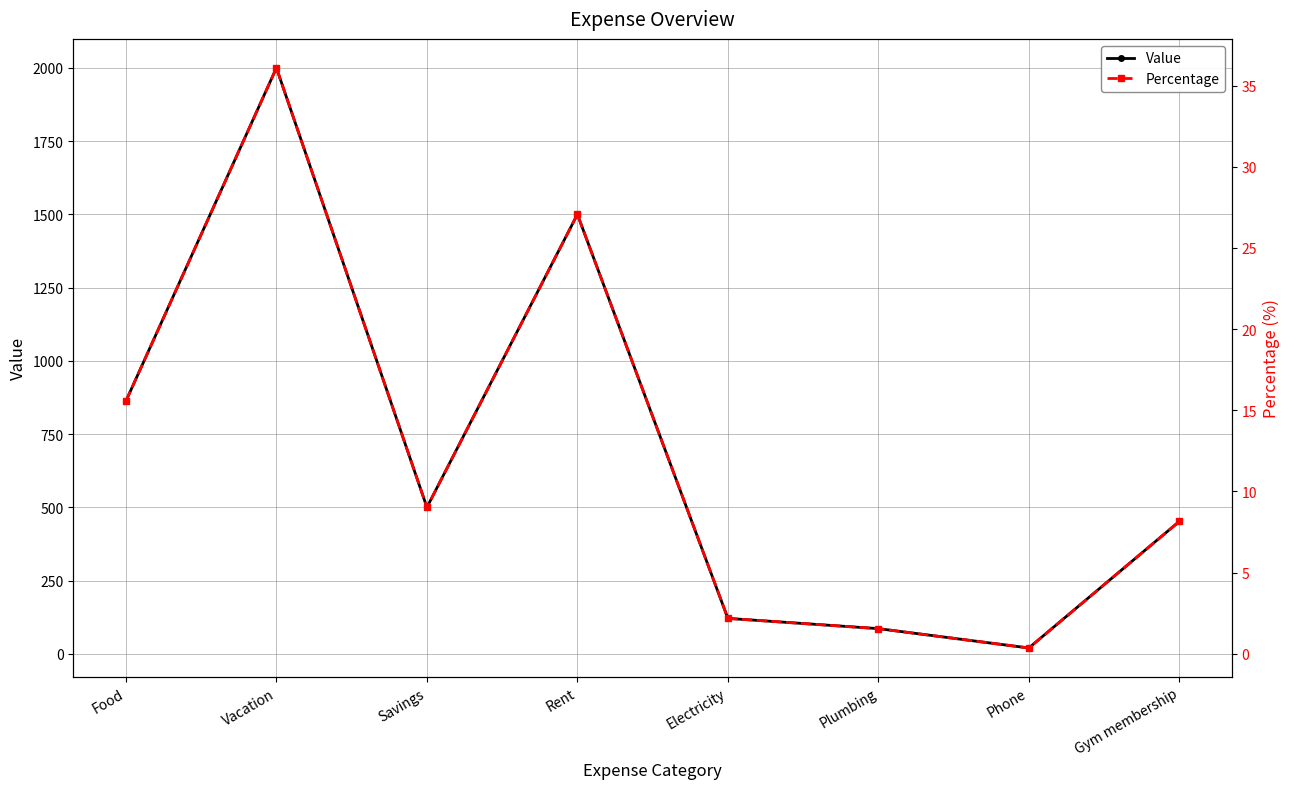

The Percentage series shows 14.8 at Savings. True or false?

False